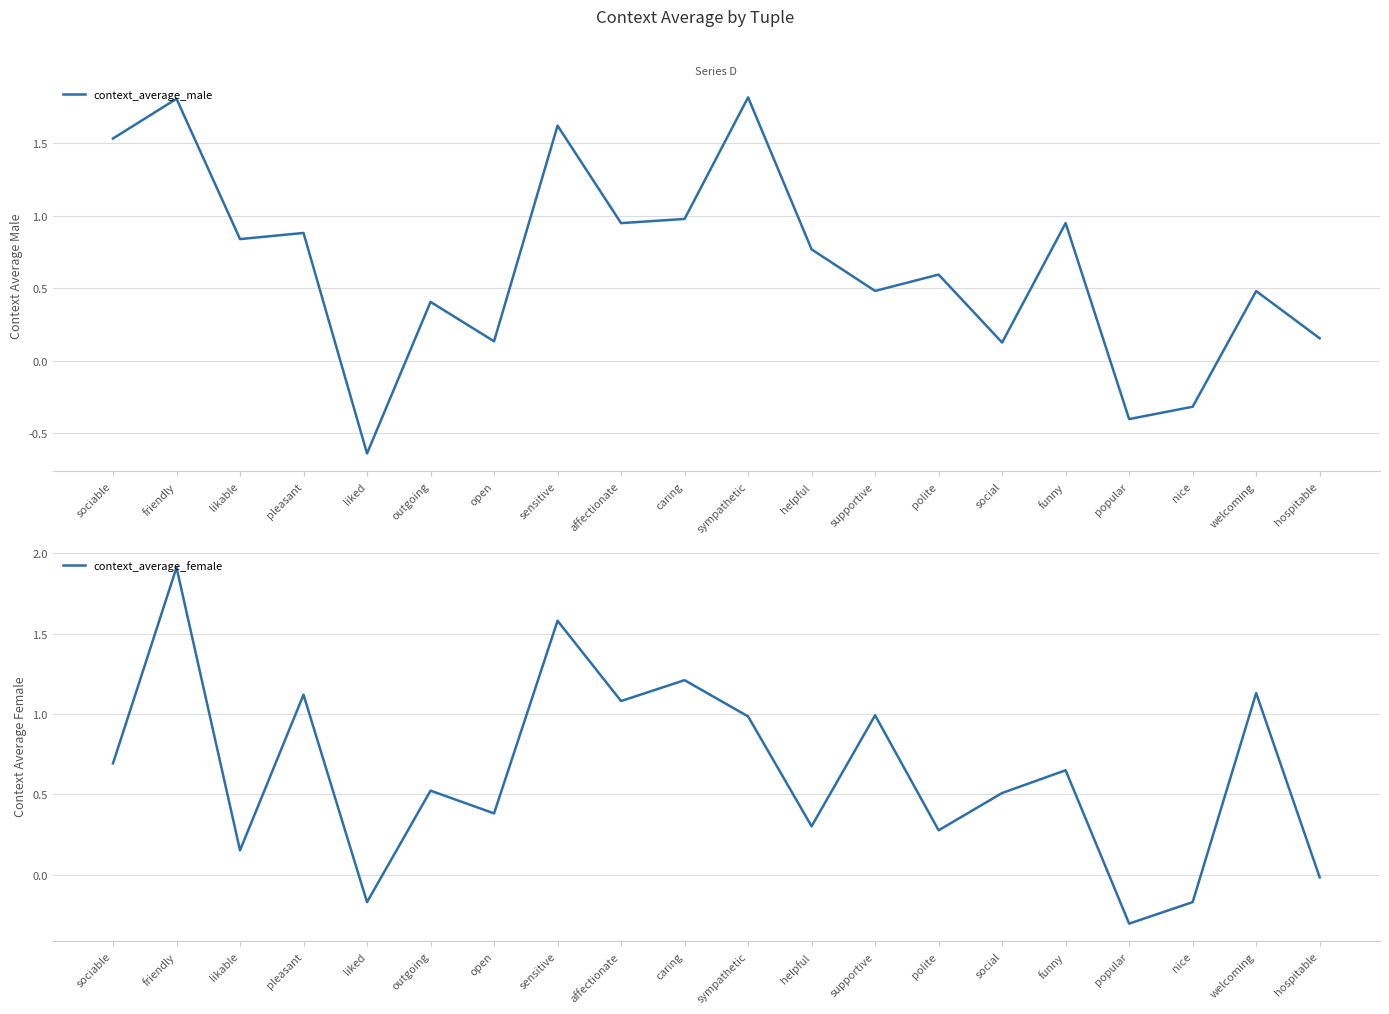

What position from the left is open?

7